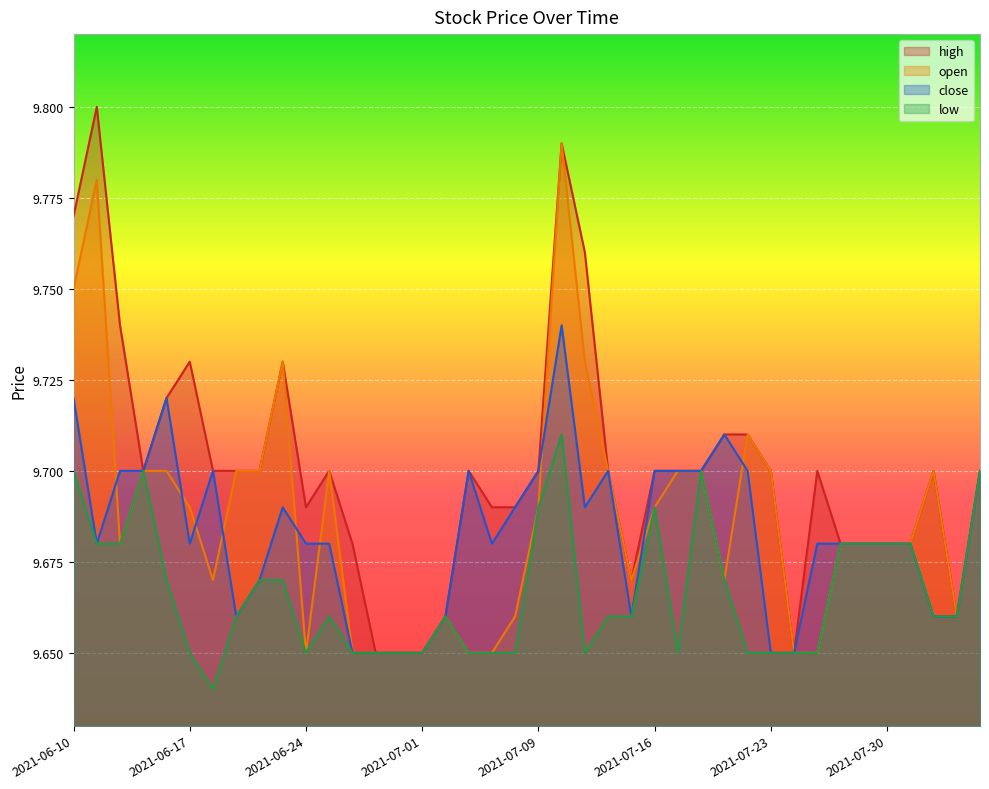

What is the total value across all series at 2021-06-23?

38.8